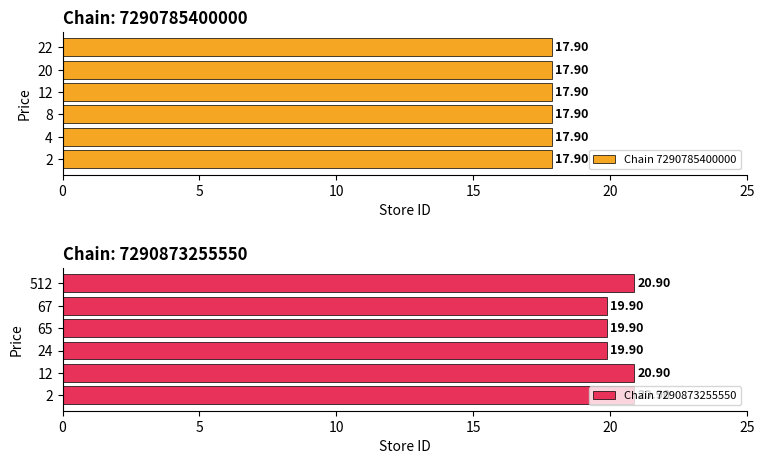

What is the sum of all Chain 7290873255550 values?

122.4